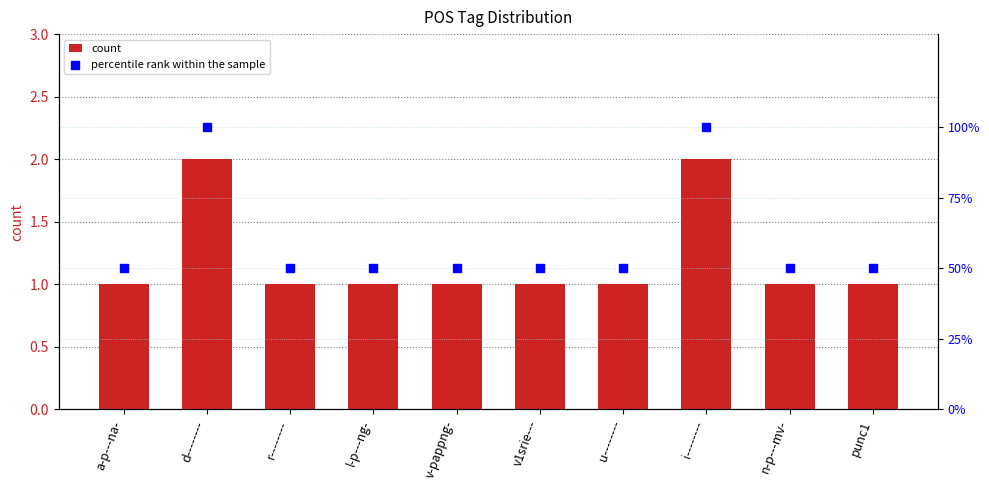

At how many categories does at least one series exceed 36?

10